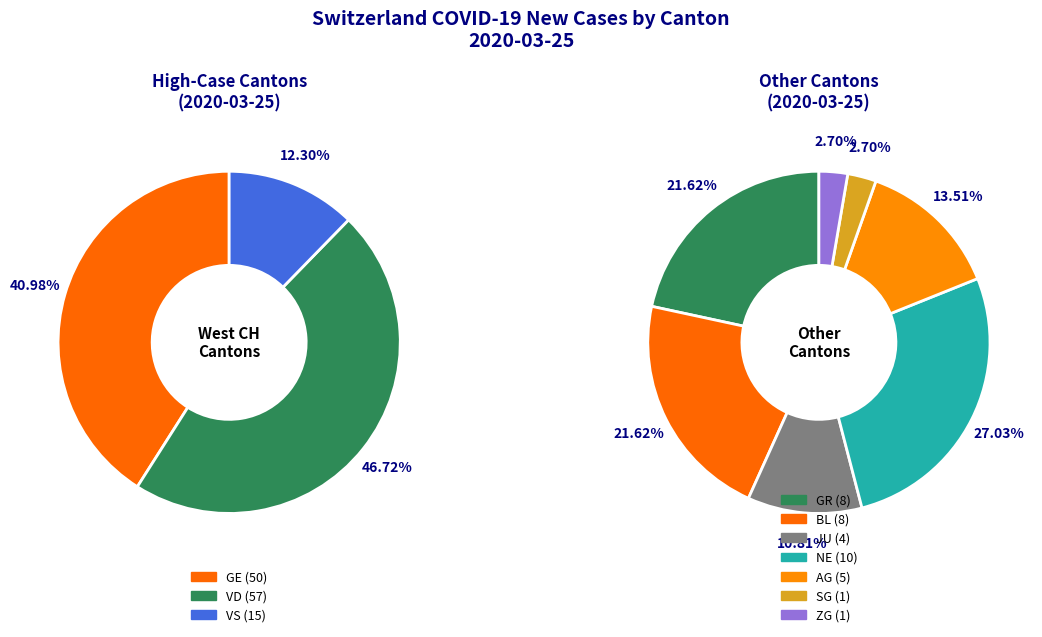

Count the number of slices in the pie.

7